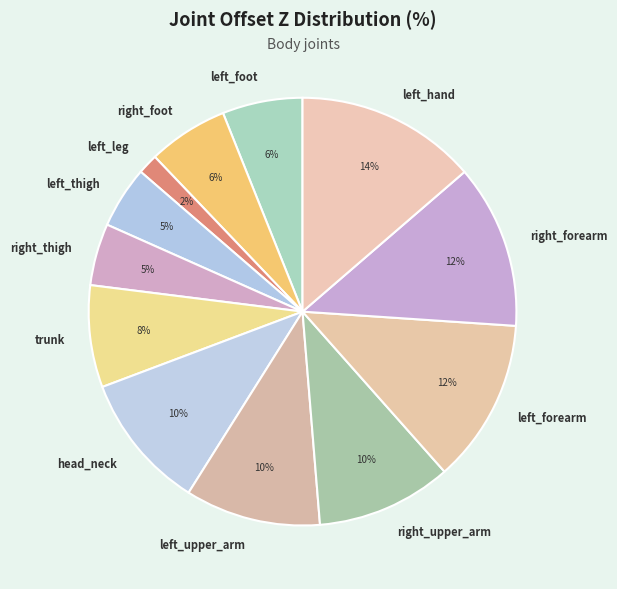

Does right_upper_arm represent more than half of the total?

No